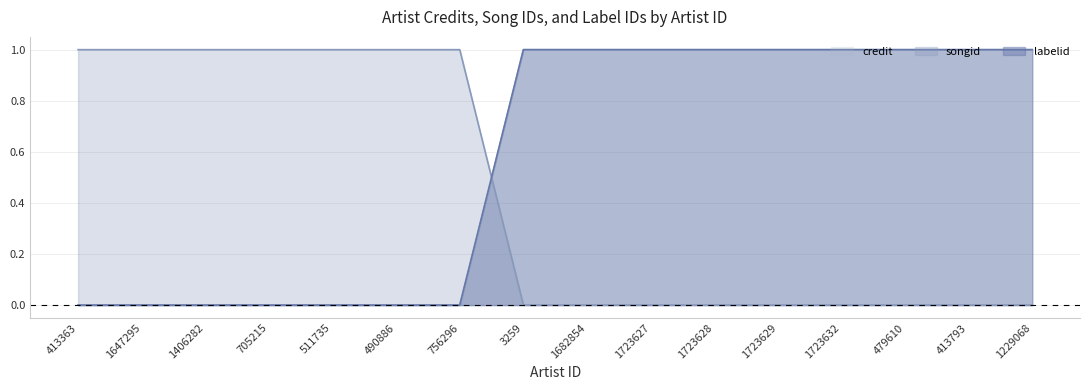

What are all the series names shown in the legend?

credit, songid, labelid